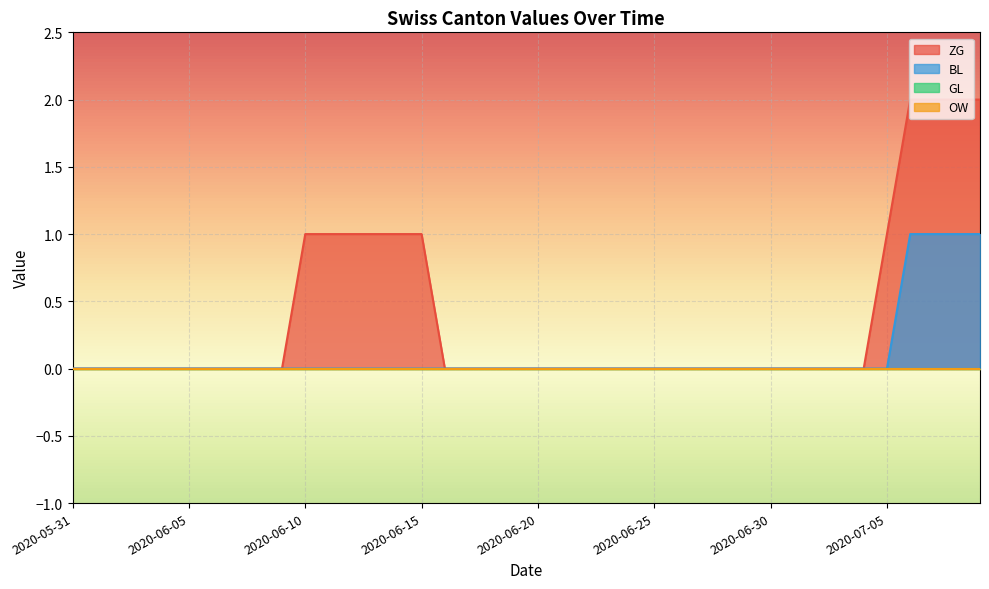

How many positive values does the BL series have?

4